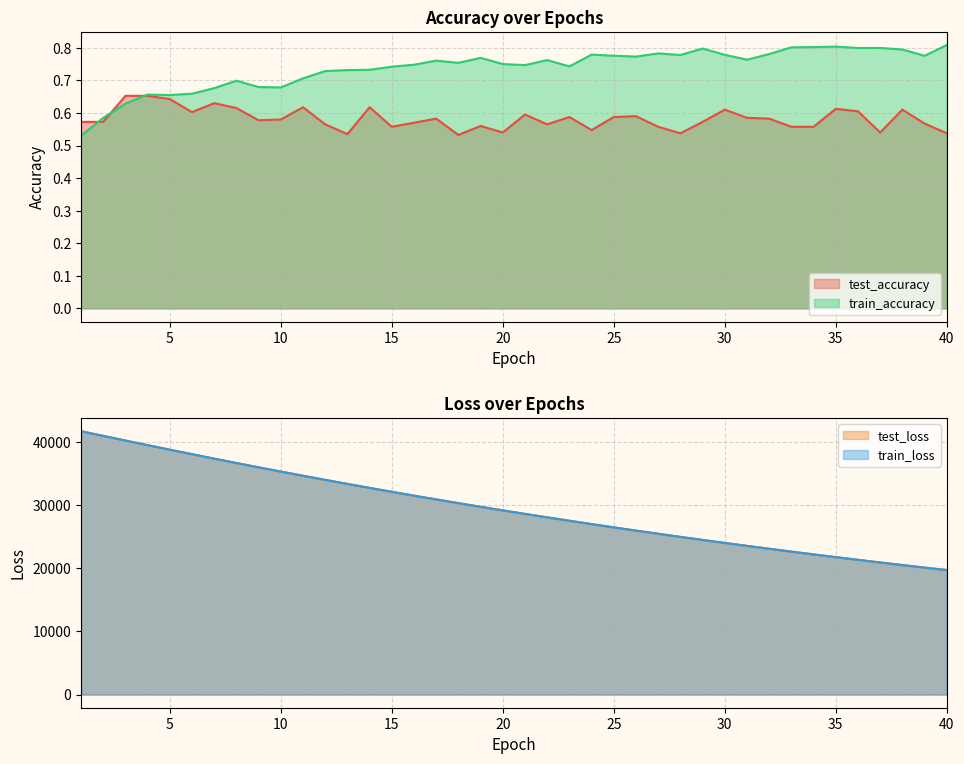

Rank the series at 31 from lowest to highest value.

test_accuracy, train_accuracy, train_loss, test_loss